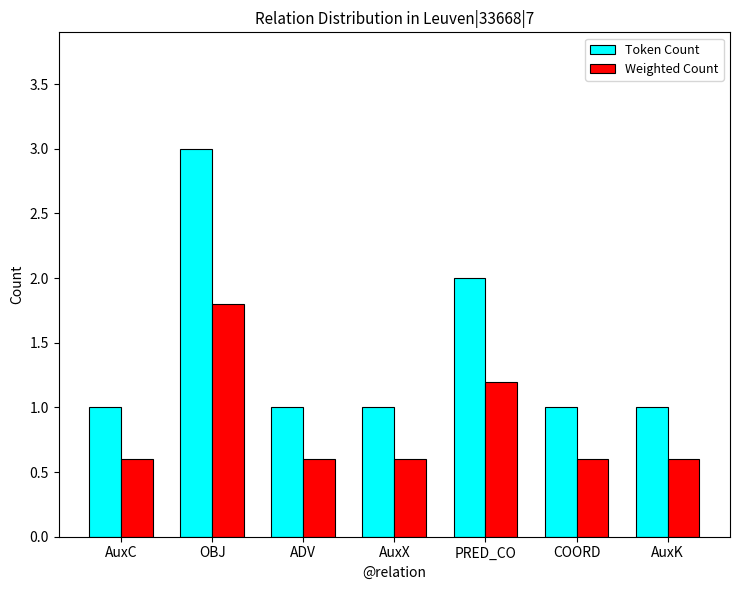

How many categories are shown in the chart?

7